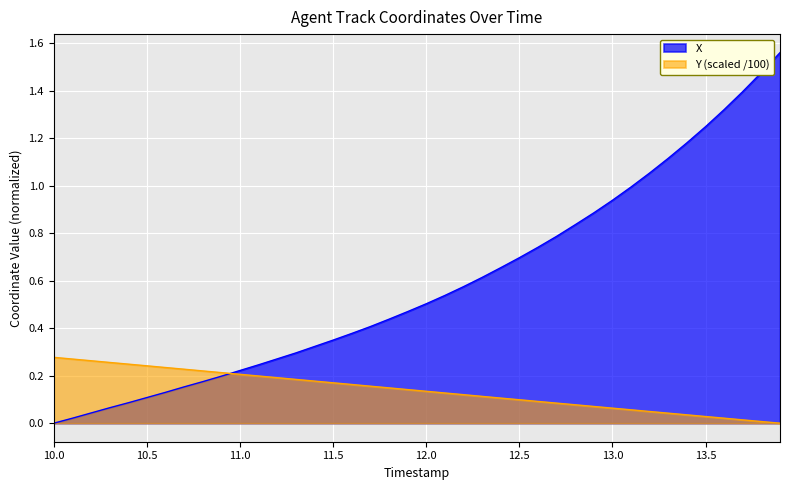

What is the sum of all Y values?

5.5